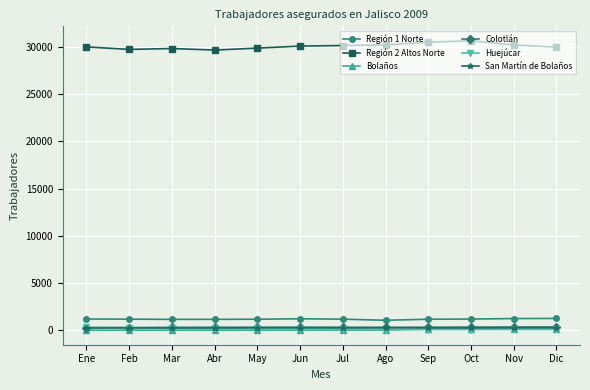

The Región 2 Altos Norte series shows 10042 at Sep. True or false?

False